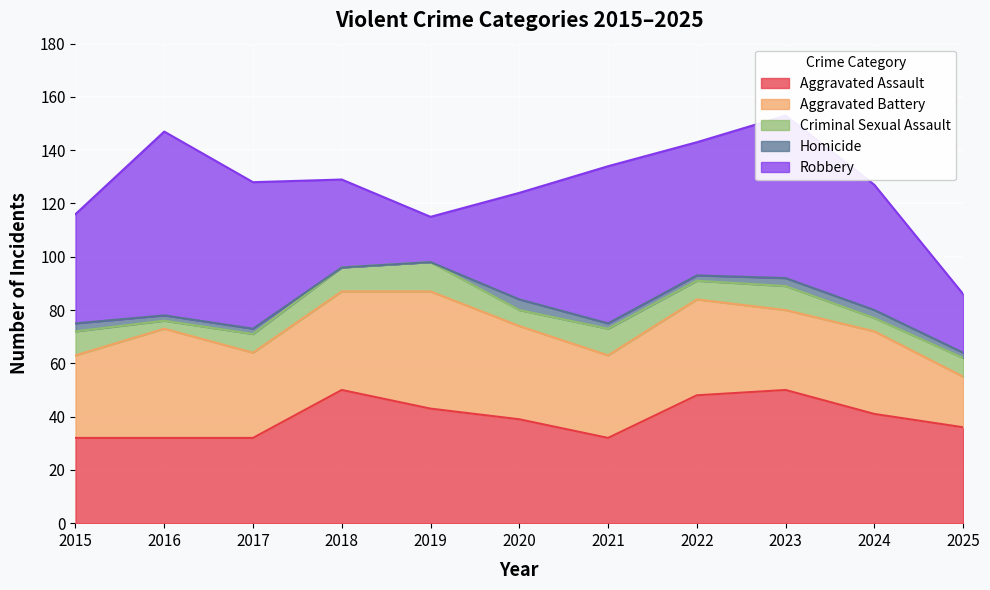

At 2020, list the series in order from smallest to largest.

Homicide, Criminal Sexual Assault, Aggravated Battery, Aggravated Assault, Robbery